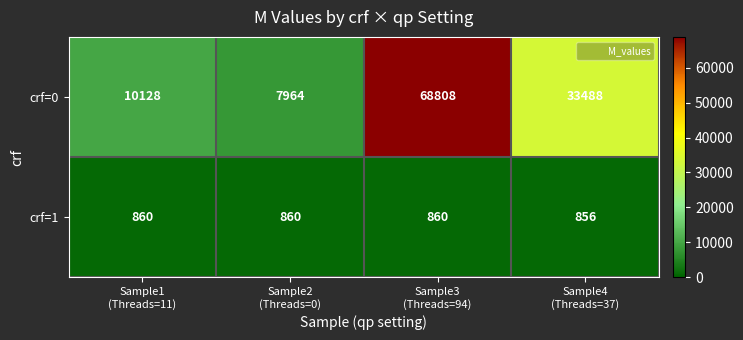

Rank the series by their average value, from highest to lowest.

crf=0, crf=1